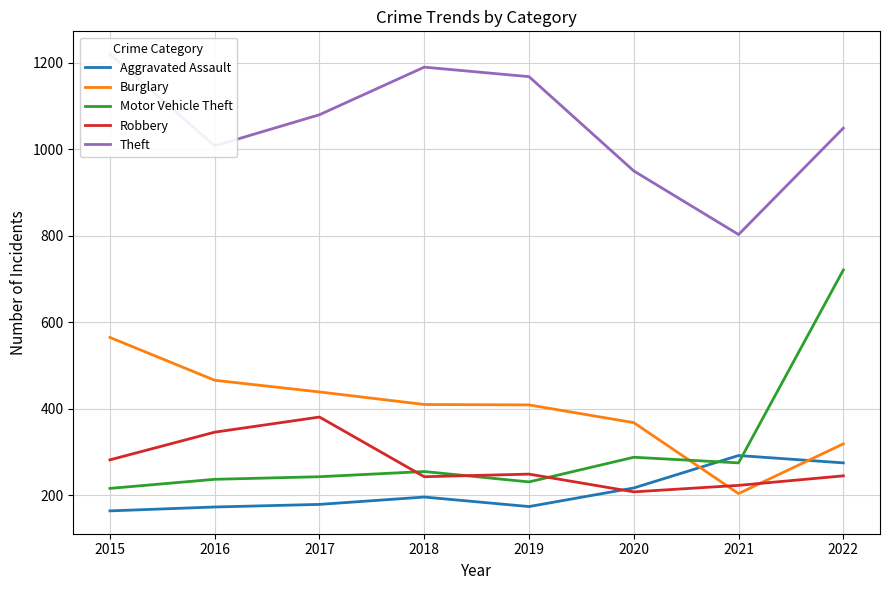

Count the number of data series in this chart.

5